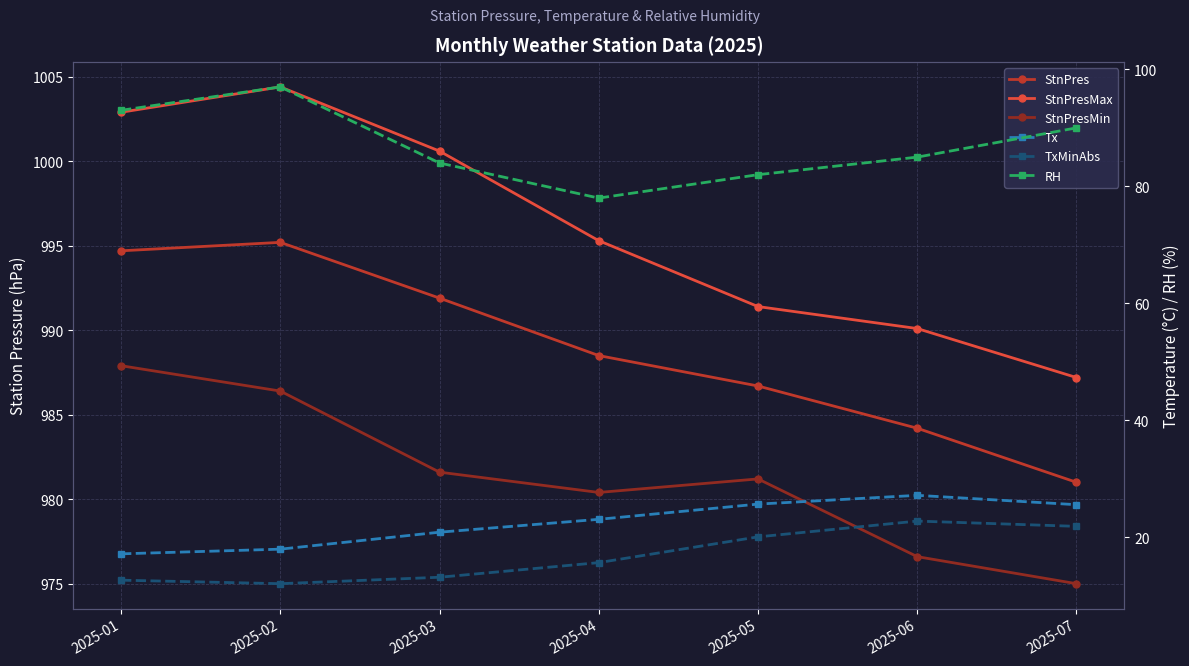

Where does the RH series first go above 85?

2025-01